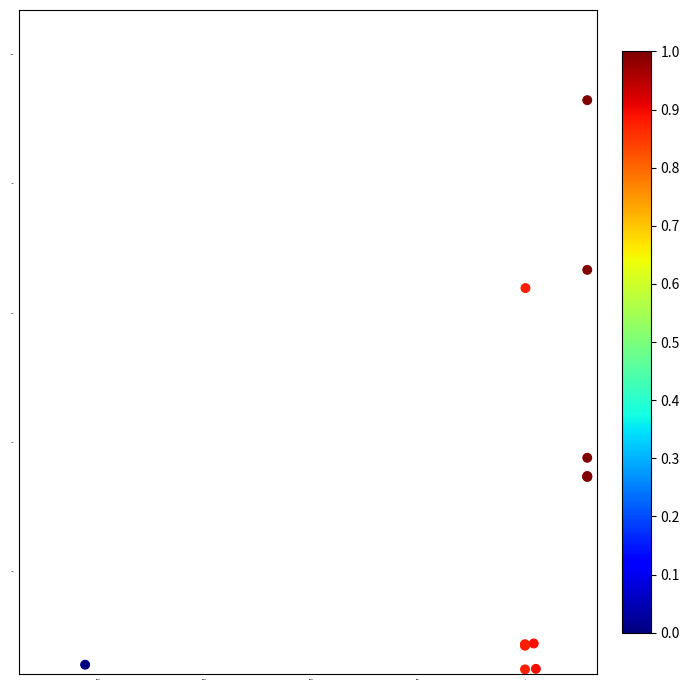

What Y value in the scatter plot is closest to 4891?

3762.9